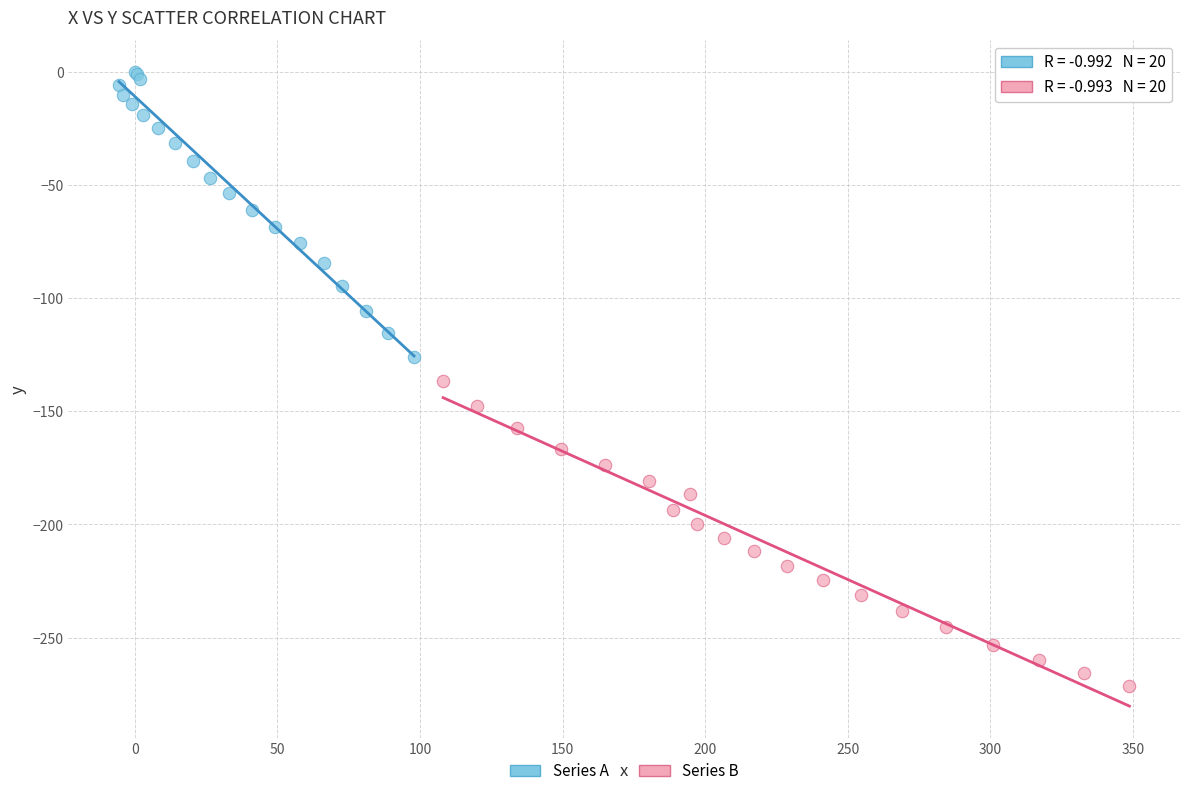

Which series has the widest spread of Y values?

Series B